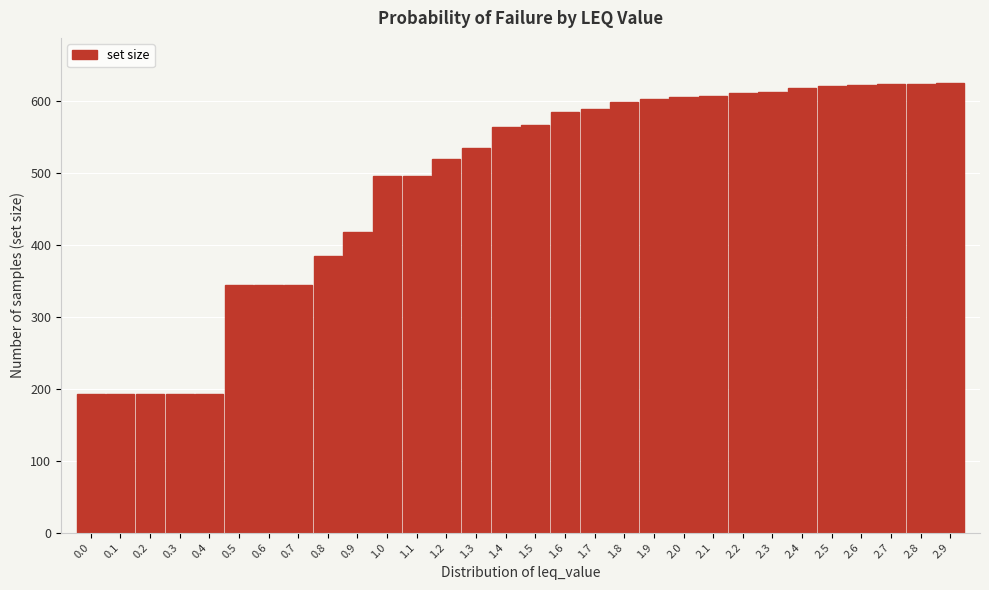

Which has a higher value, 0.2 or 1.4?

1.4